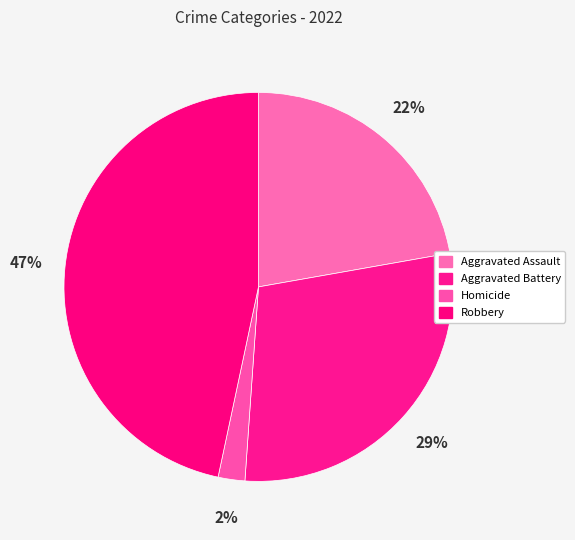

Is Aggravated Assault the majority of the pie?

No